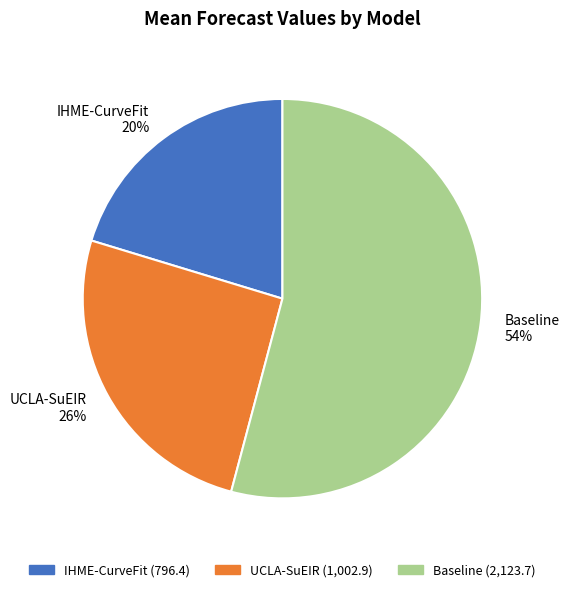

Count the number of slices in the pie.

3